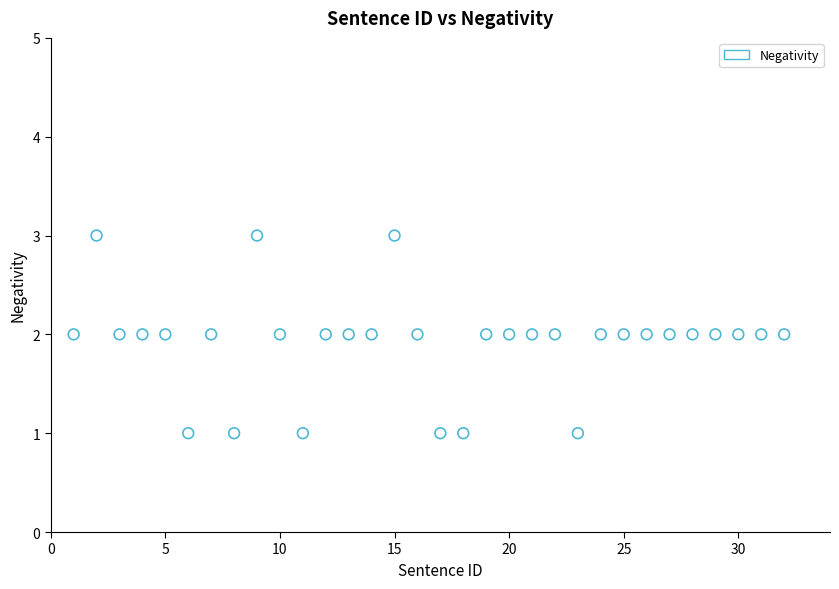

What is the range of X values (max minus min)?

31